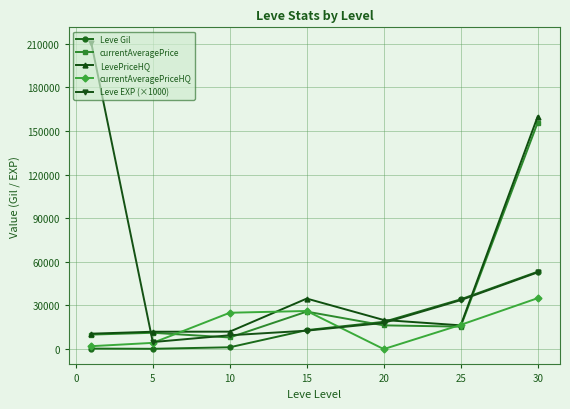

True or false: Leve Gil and currentAveragePrice cross at least once.

True